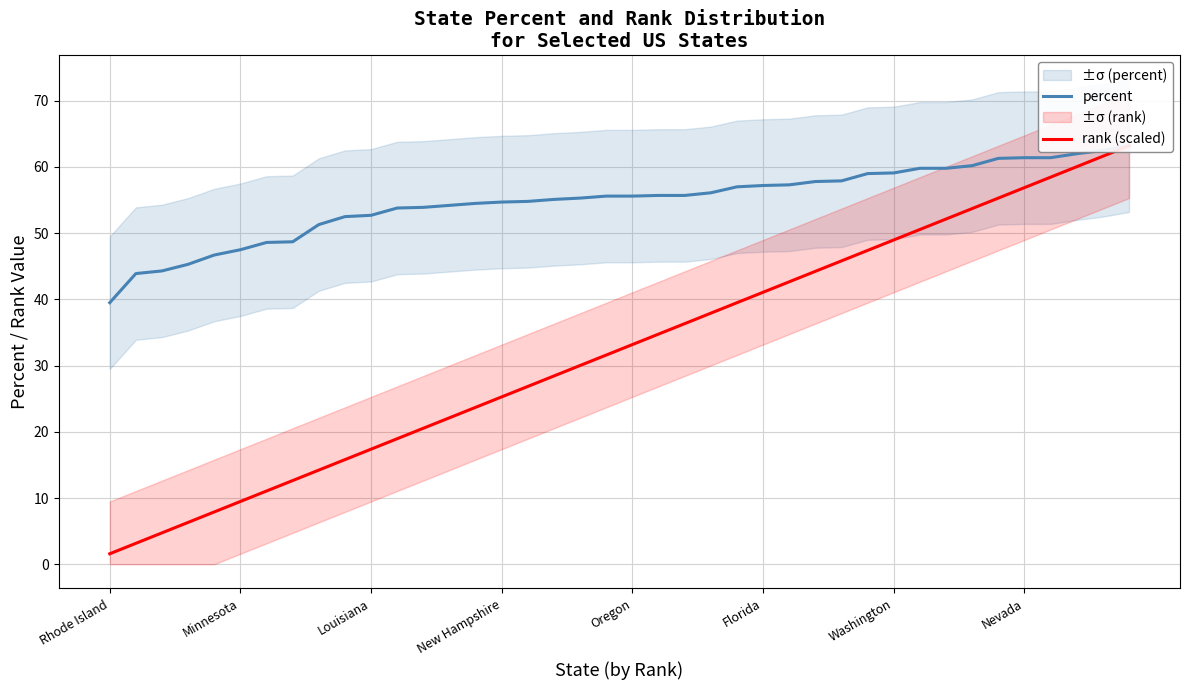

Which series has the largest total across all categories?

percent